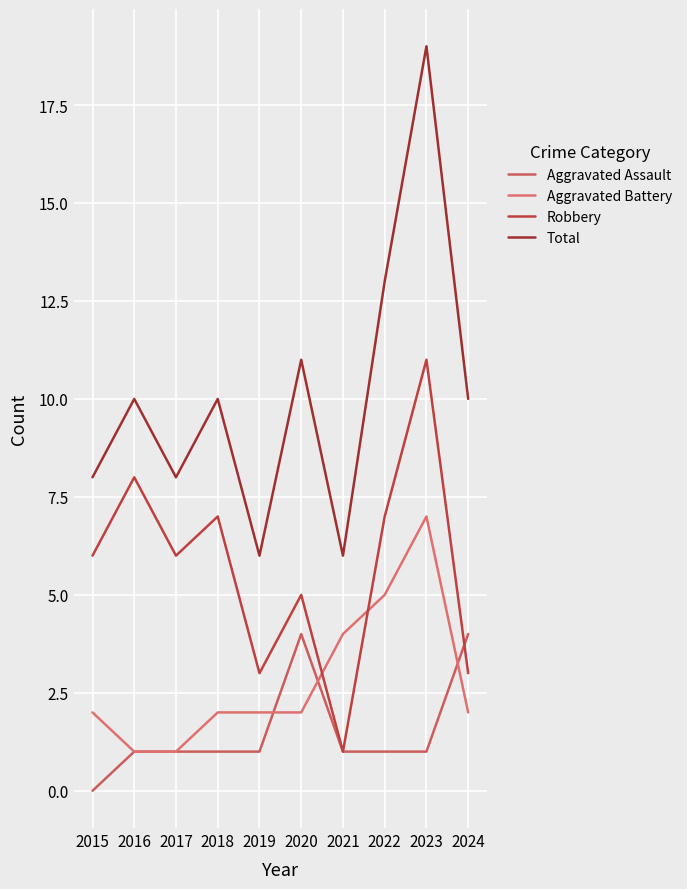

What are all the series names shown in the legend?

Aggravated Assault, Aggravated Battery, Robbery, Total